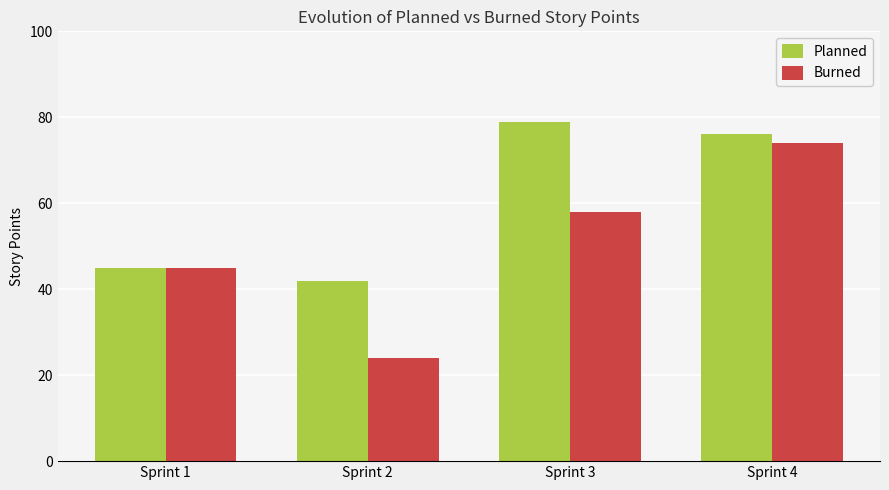

Which series has the widest spread of values?

Burned